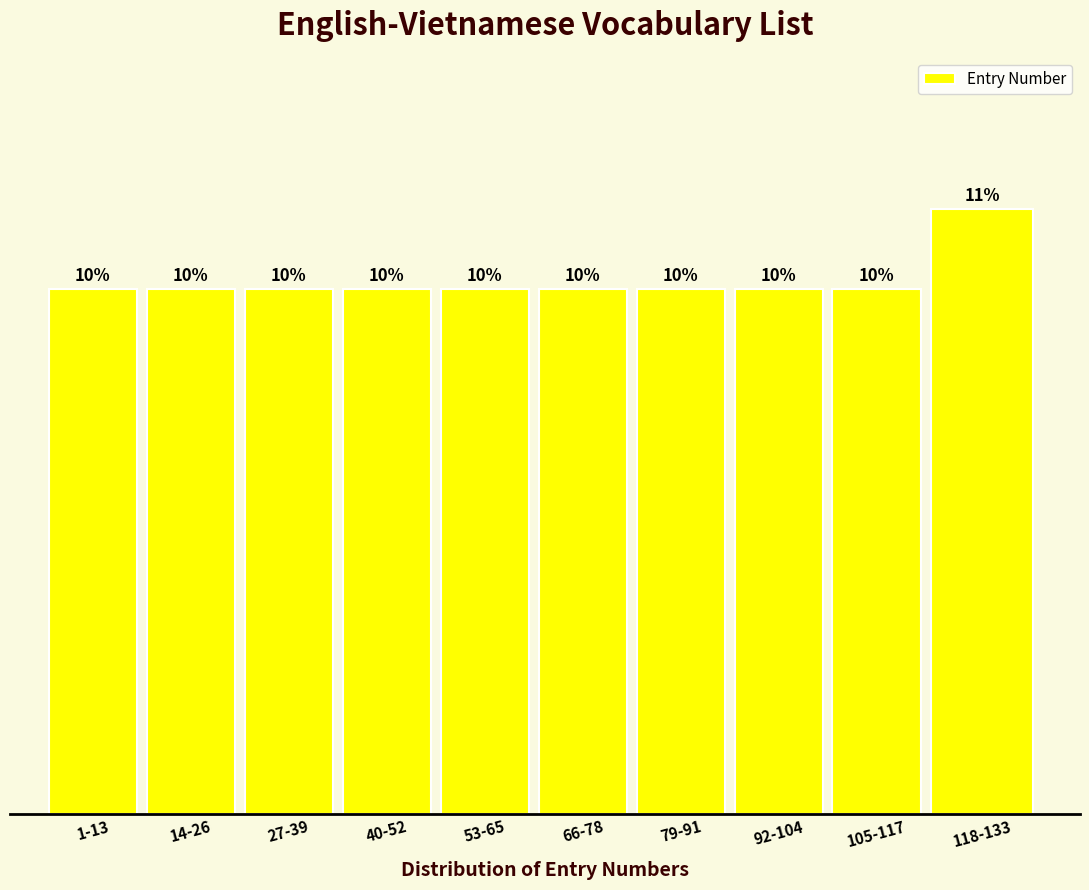

Does the chart contain any negative values?

No